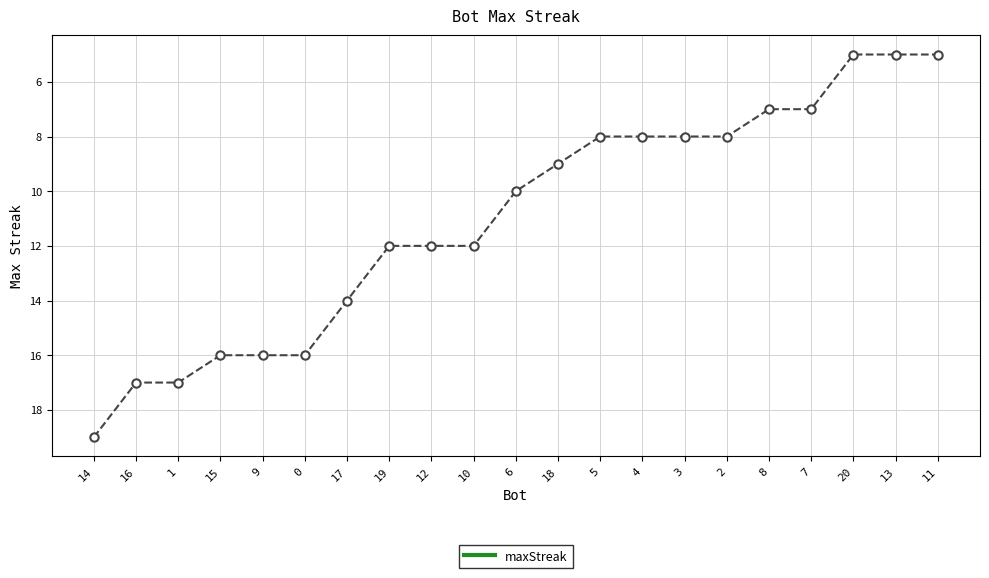

What is the difference between the maximum and minimum values?

14